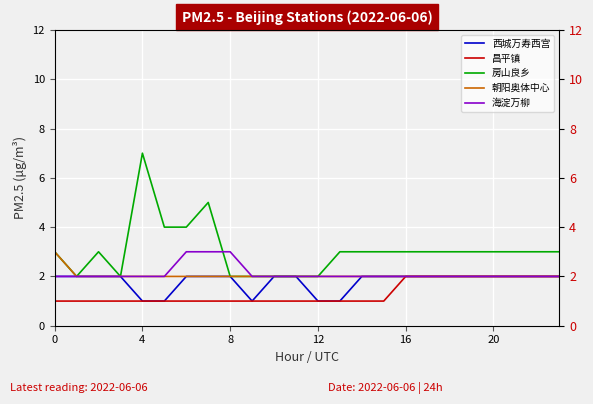

Is this an area chart (filled region under the line)?

No